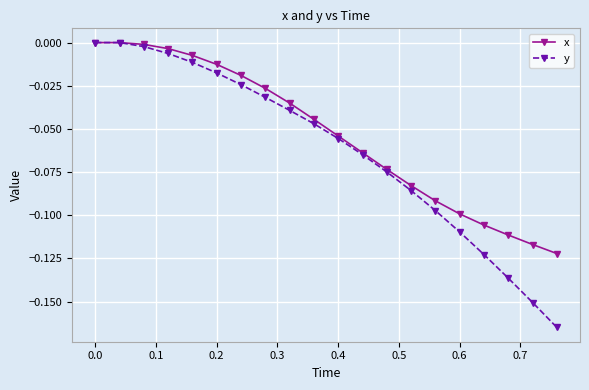

Rank the series by their average value, from highest to lowest.

x, y